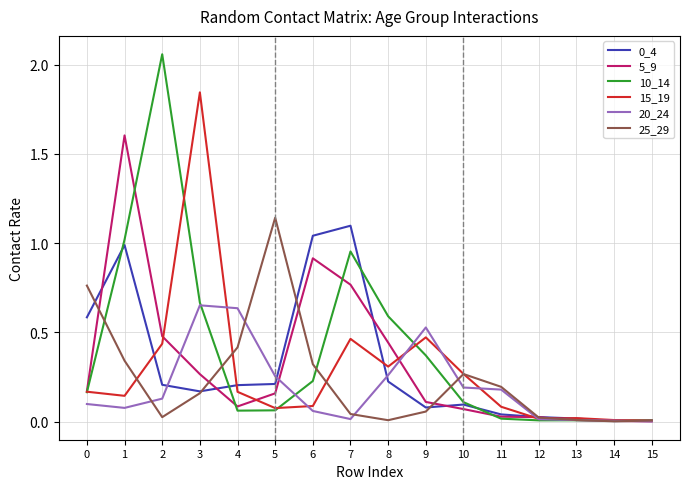

Is the value of 25_29 at 0 greater than the value of 0_4 at 10?

Yes